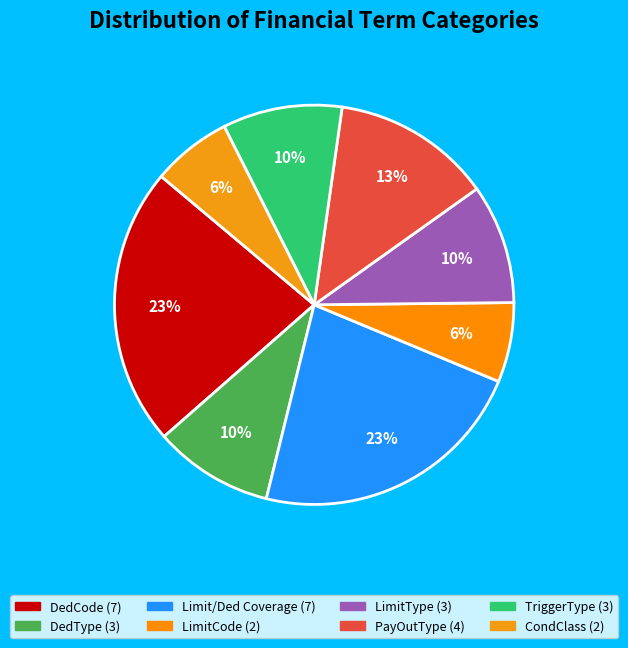

How many slices are in this pie chart?

8